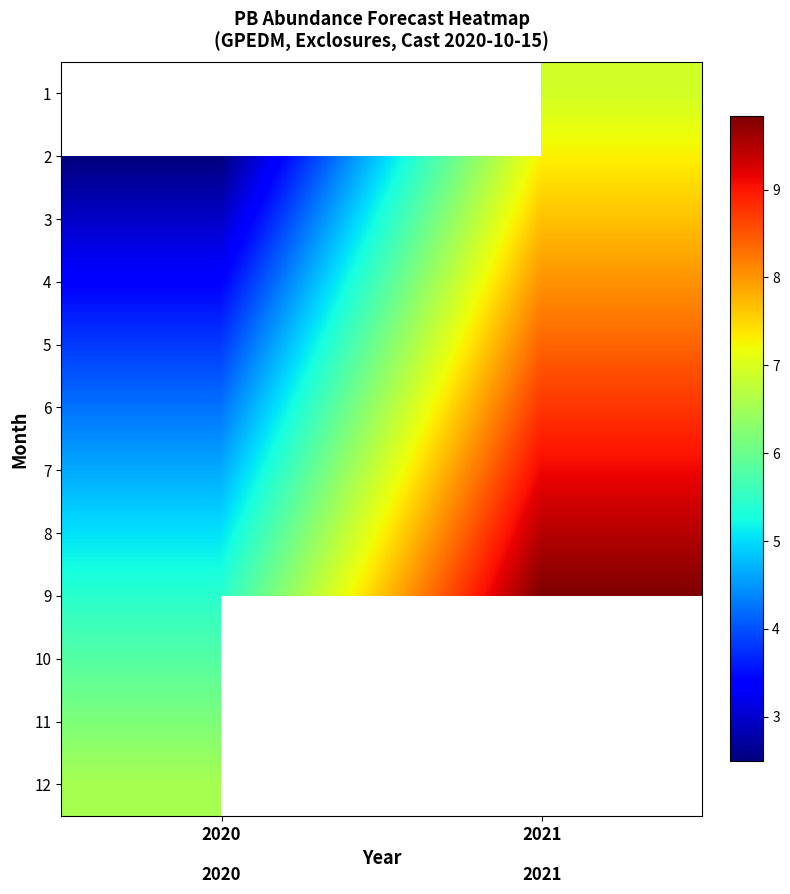

What is the maximum value for 7?

9.1